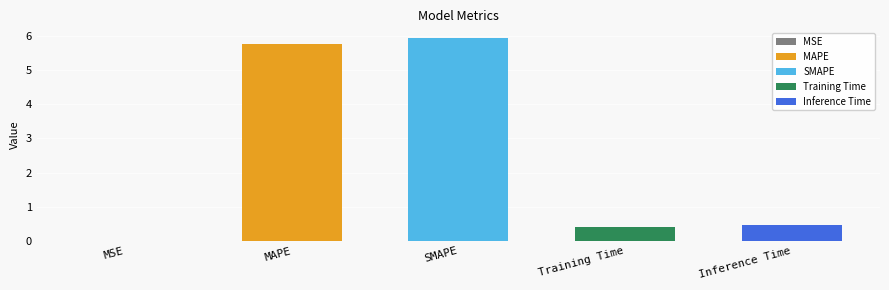

Approximately how many times larger is the value at Inference Time compared to SMAPE?

0.1